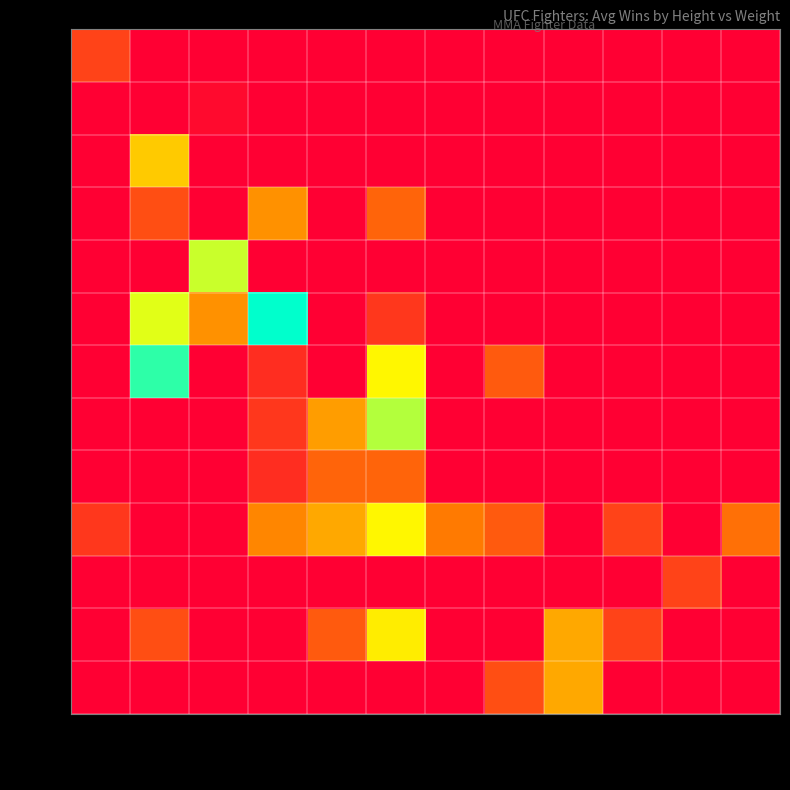

At how many categories does at least one series exceed 9?

8